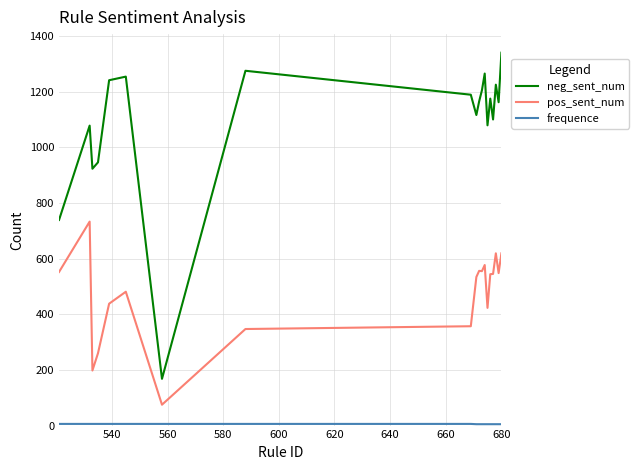

What is the highest value of the neg_sent_num series?

1340